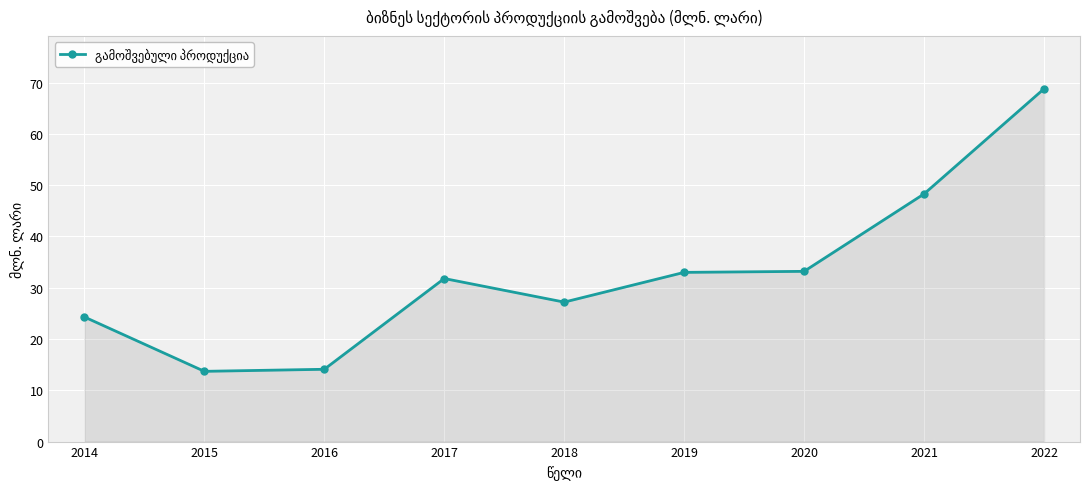

Where does the data first go above 31?

2017